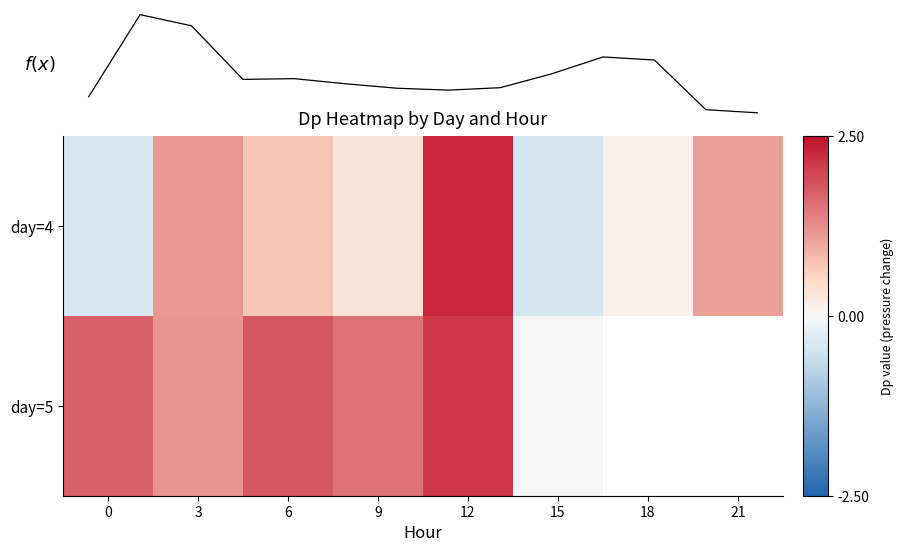

Which series has the largest total across all categories?

day=4